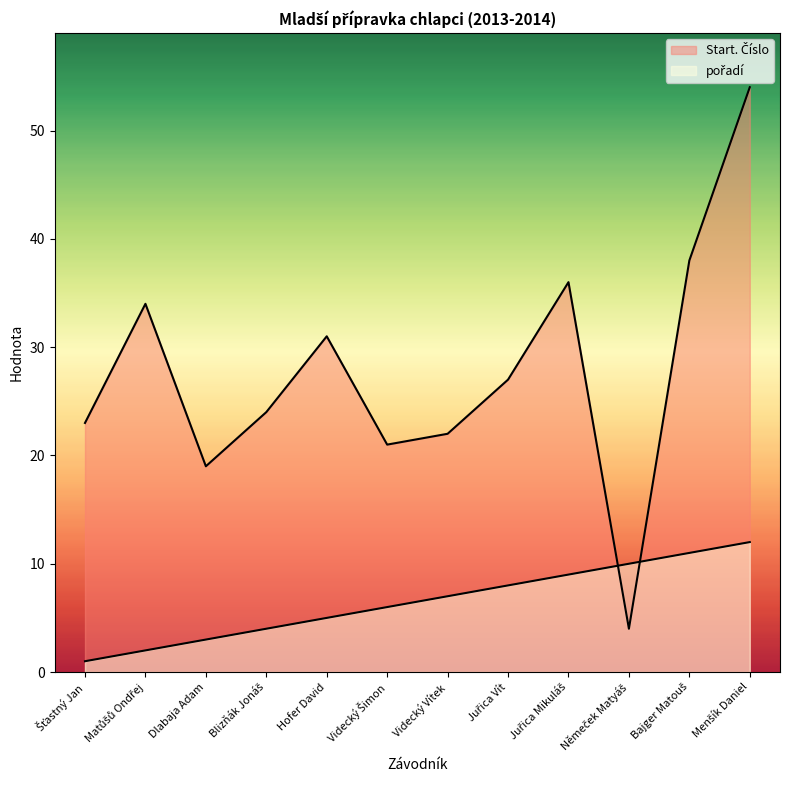

At which label does pořadí reach its peak?

Menšík Daniel